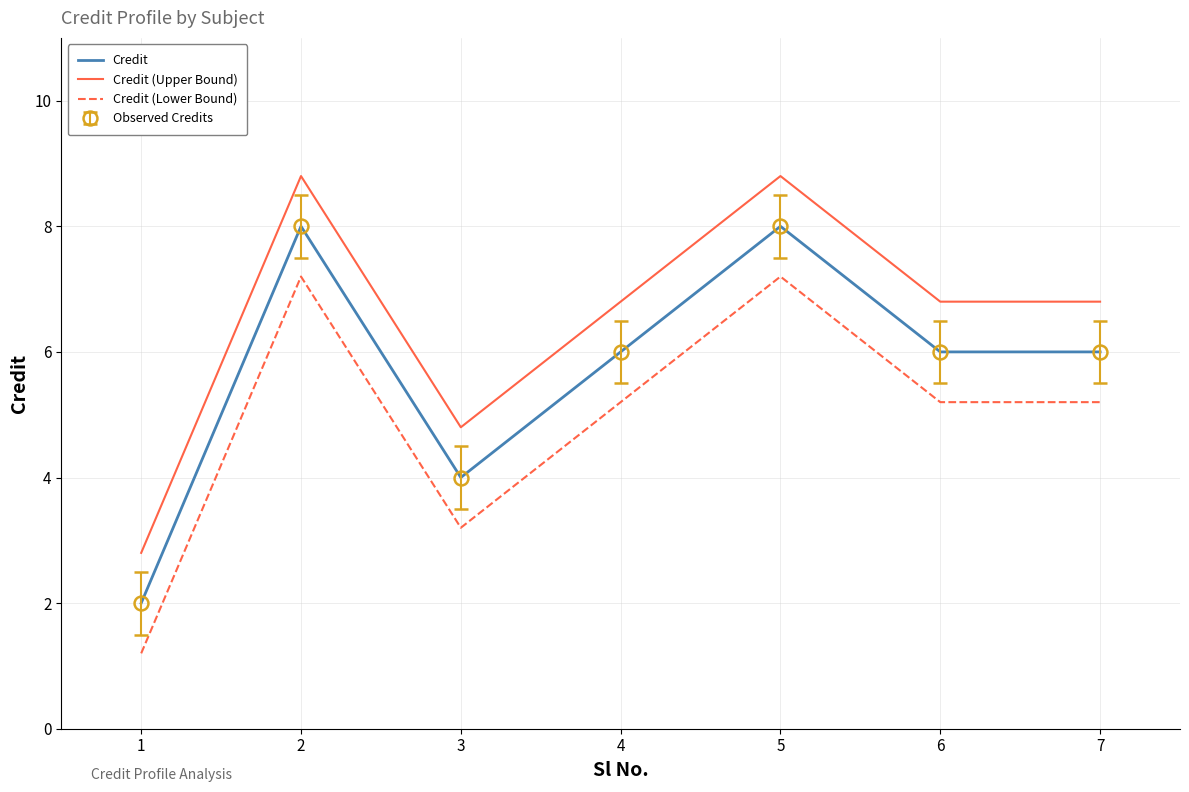

How many values in the Credit (Upper Bound) series are below 6?

2